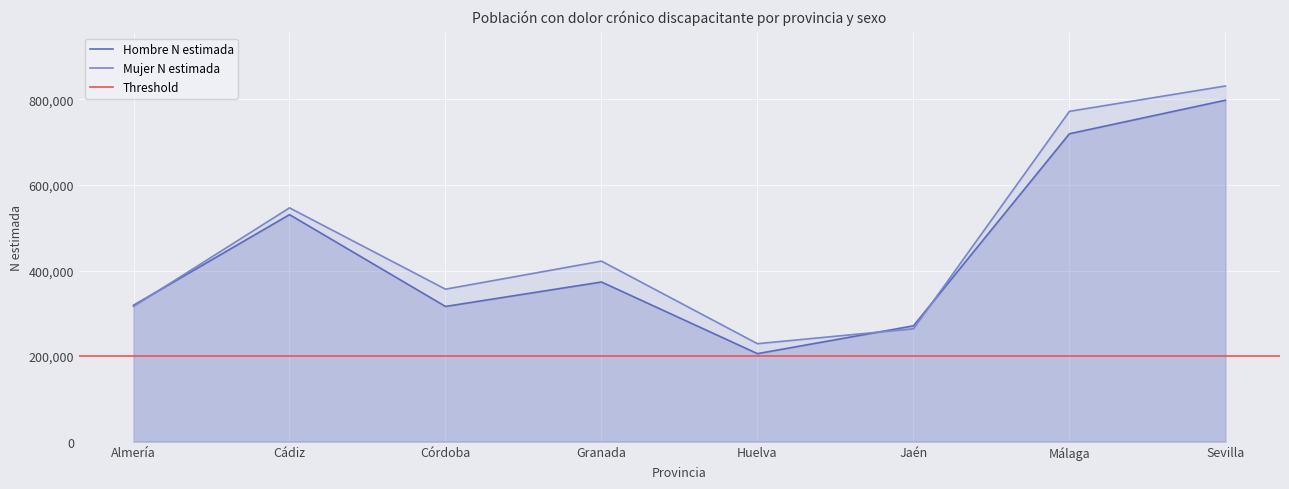

The value of Hombre N estimada at Jaén is 270707. True or false?

True